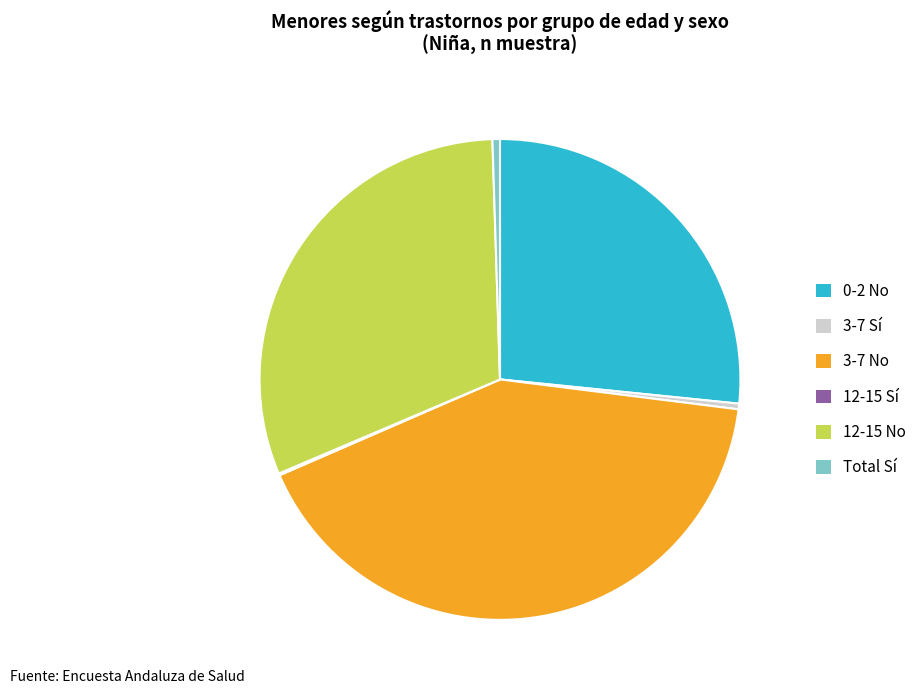

Is there a majority slice in this chart?

No